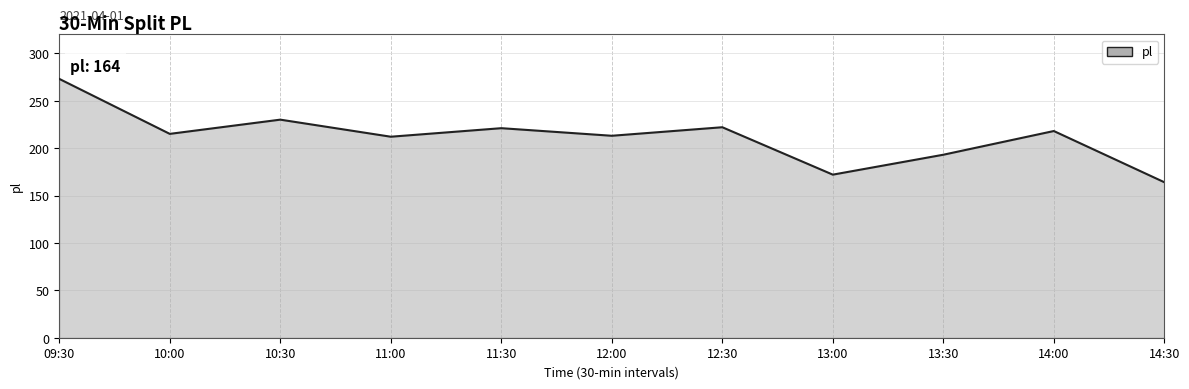

What is the smallest value displayed?

164